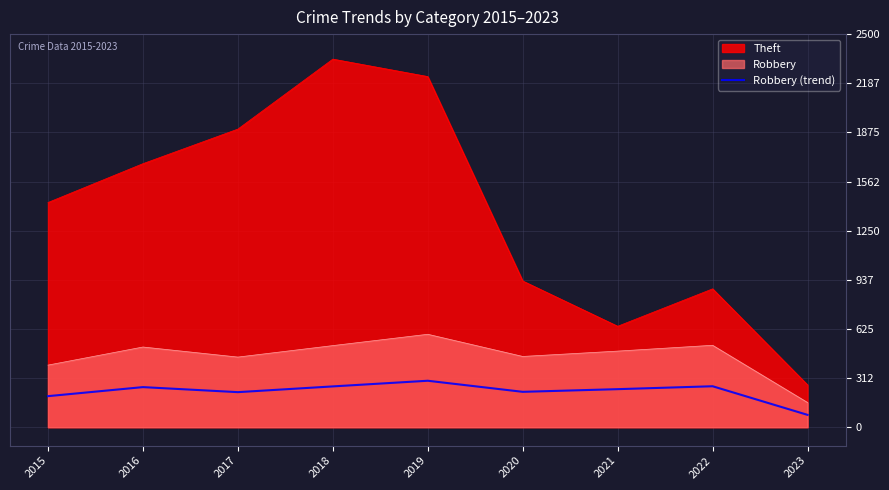

Reading left to right, extract all data points from this chart.

197.5	255.0	223.0	259.5	295.5	225.0	242.0	260.5	78.5